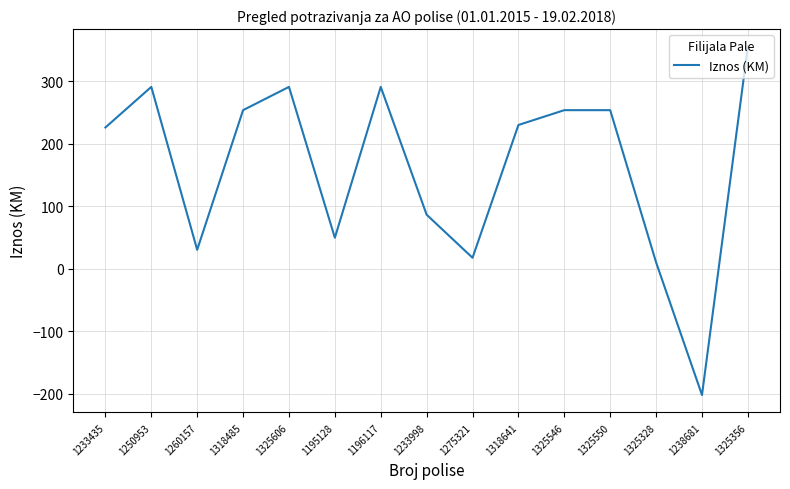

How many interior local valleys (lower than both neighbors) does the data have?

4